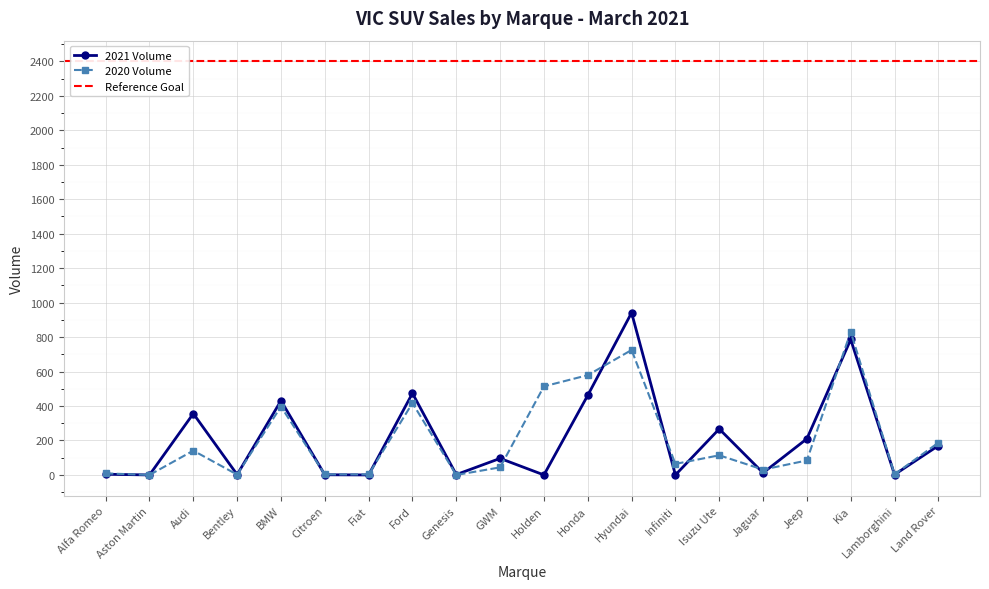

Where is the first local minimum for 2020 Volume?

Aston Martin